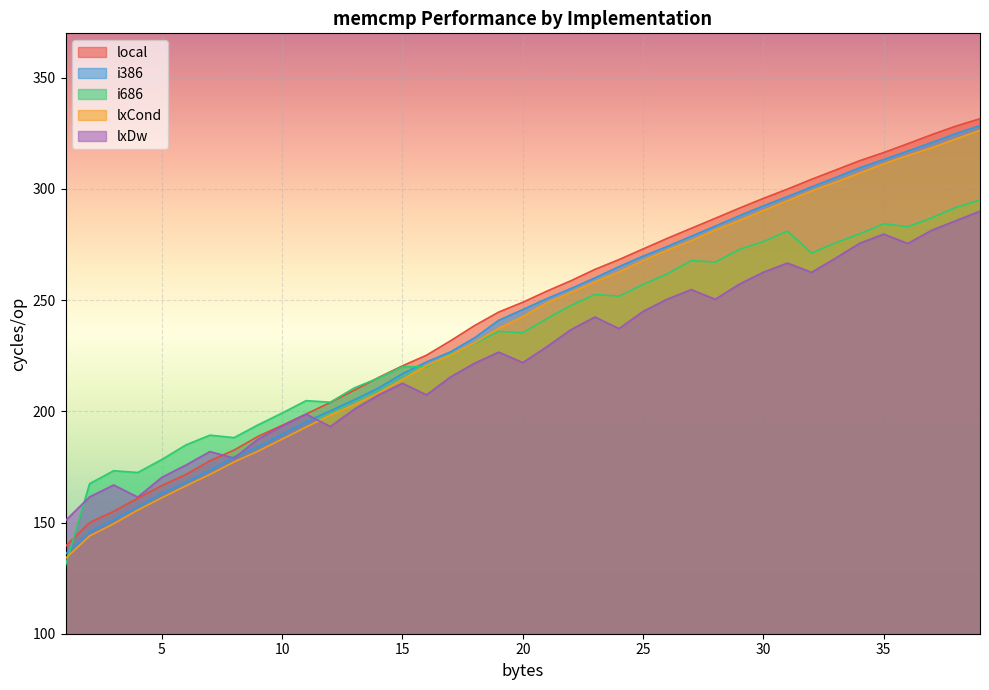

At which label is lxDw closest to 220?

17